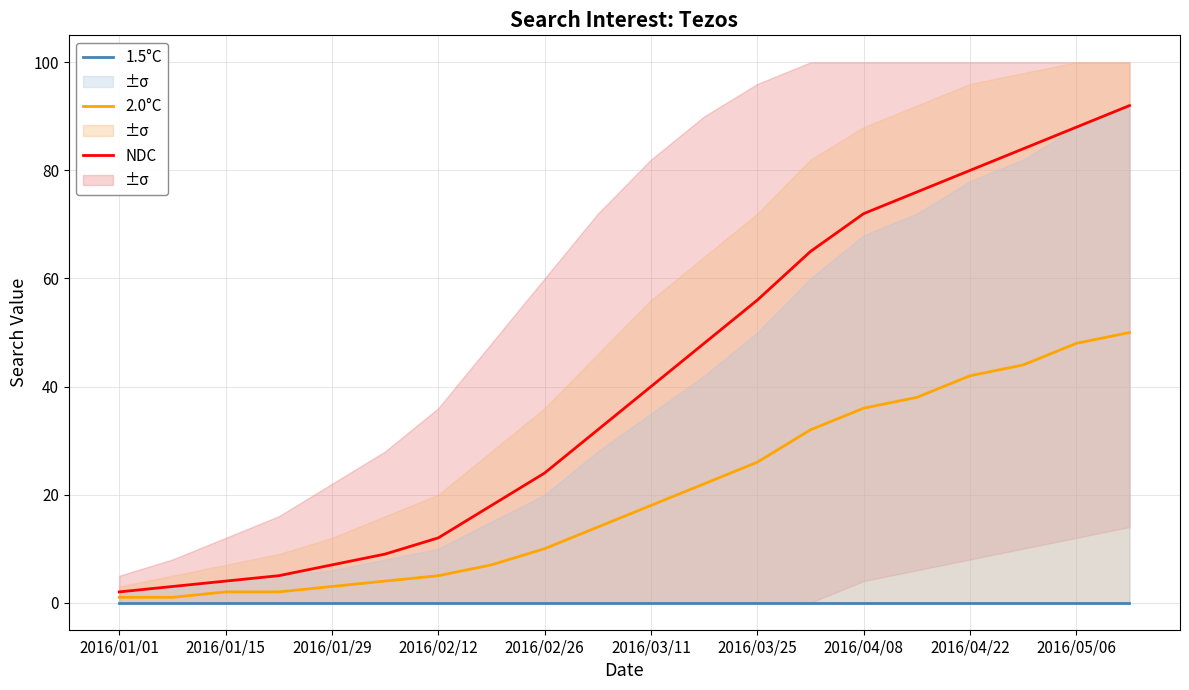

True or false: NDC has a value of 7 at 2016/01/29.

True